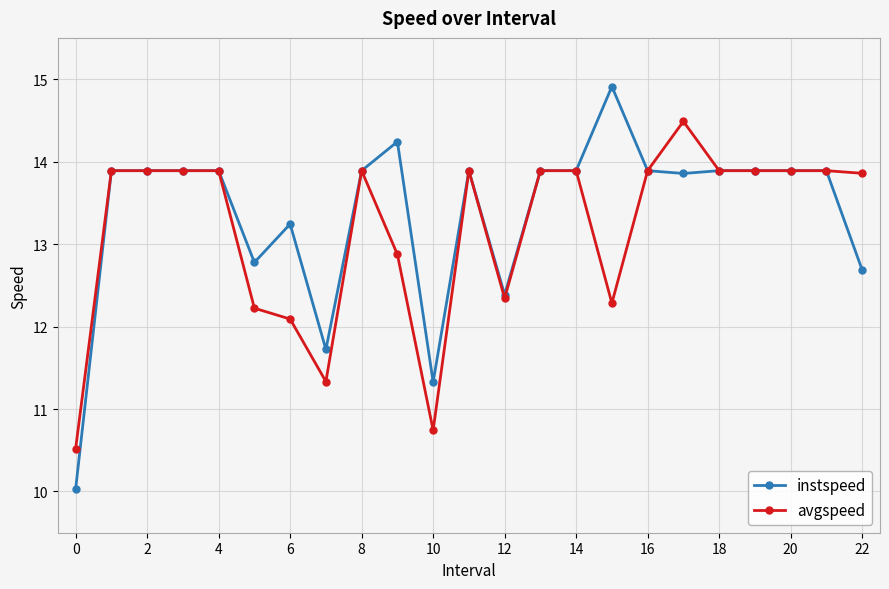

What is the minimum value shown in the chart?

10.0